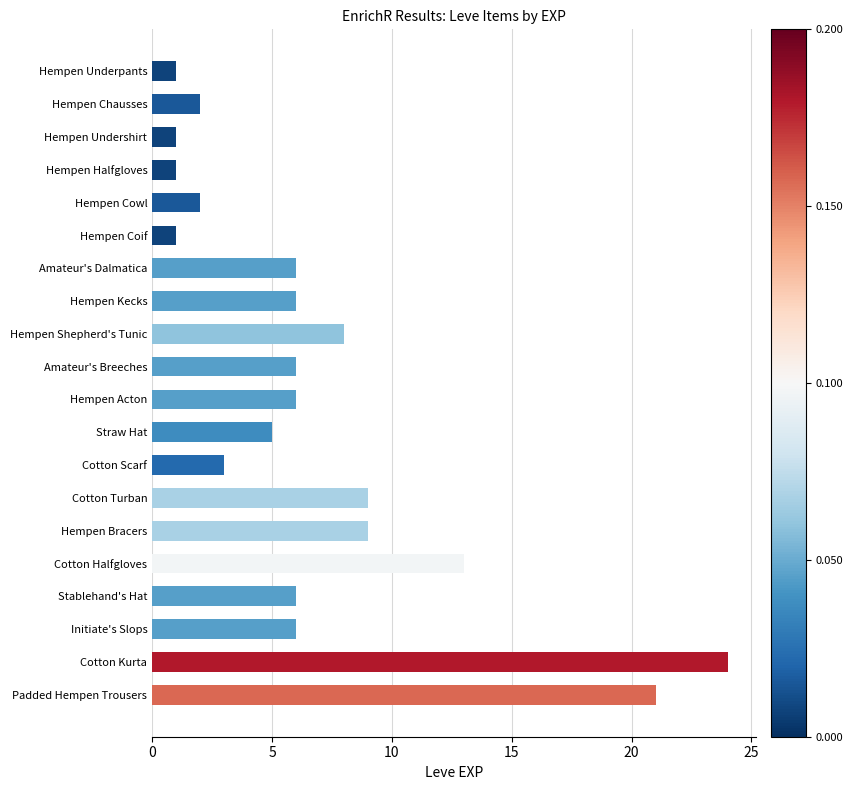

What position from the bottom is Amateur's Breeches?

11